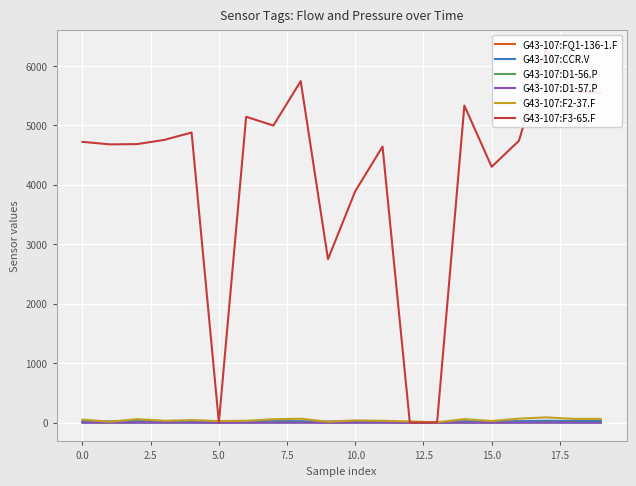

How many times do G43-107:CCR.V and G43-107:F3-65.F cross each other?

2